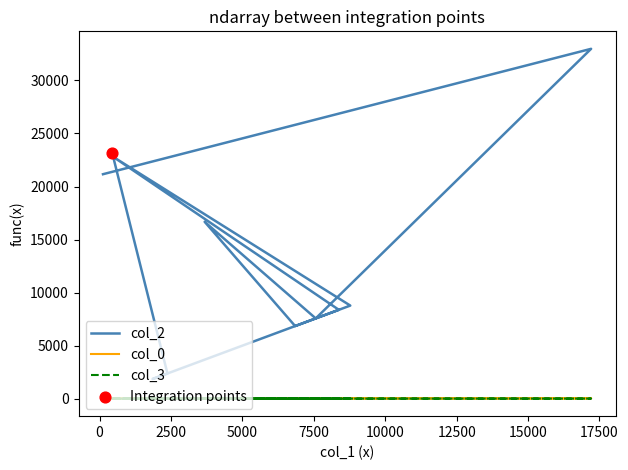

Which series reaches the minimum Y coordinate?

col_3